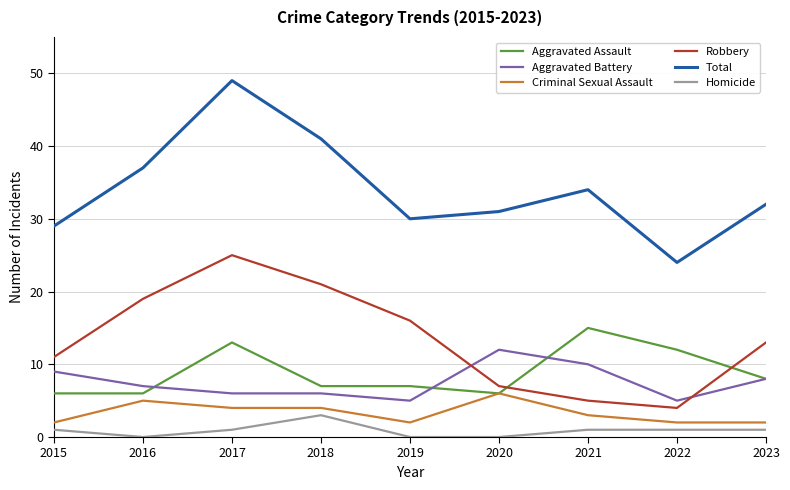

What are all the series names shown in the legend?

Aggravated Assault, Aggravated Battery, Criminal Sexual Assault, Robbery, Total, Homicide